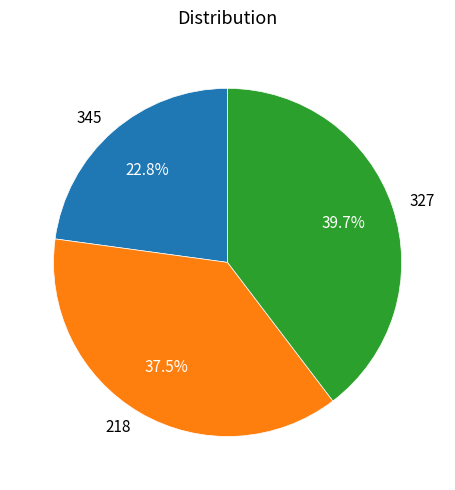

How many segments does this pie chart have?

3